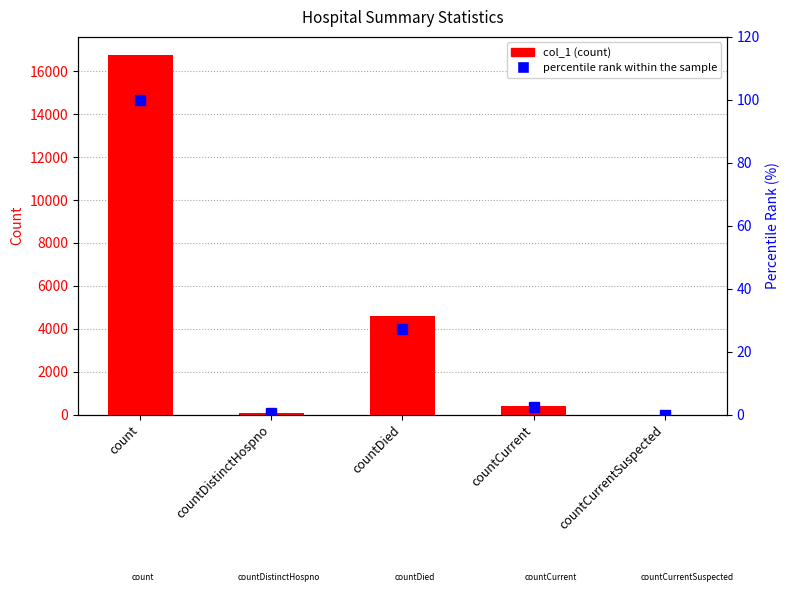

How many data points in percentile rank within the sample are above 2?

3